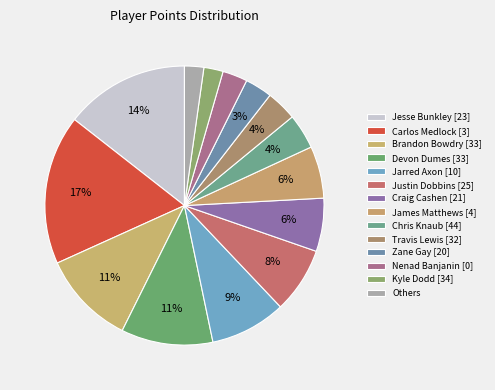

To the nearest percent, what is the average slice percentage?

7%